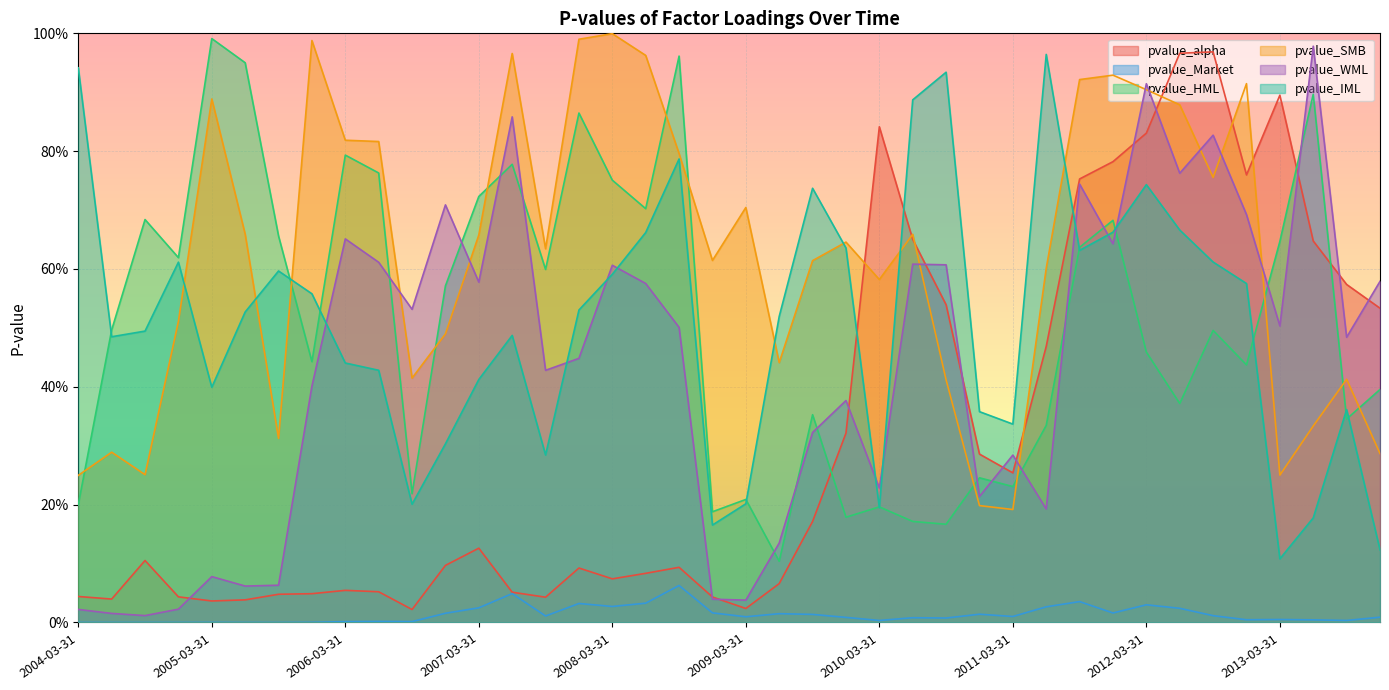

After their last crossing, which series has the higher values: pvalue_IML or pvalue_WML?

pvalue_WML